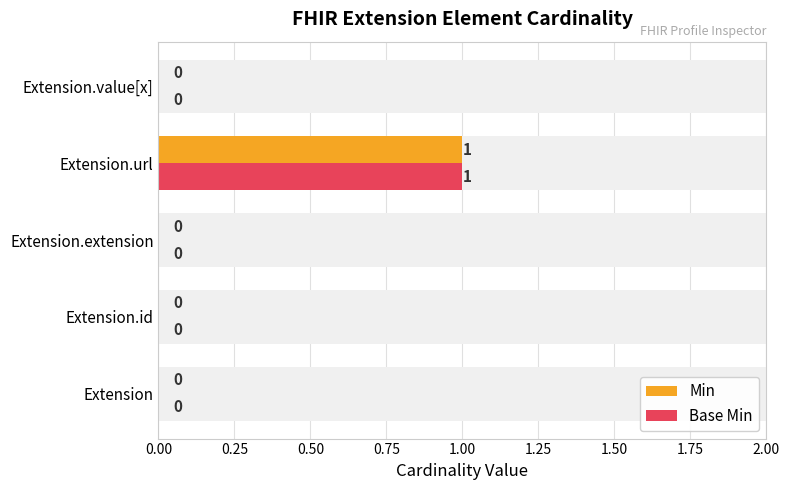

How many values in Base Min are above zero?

1